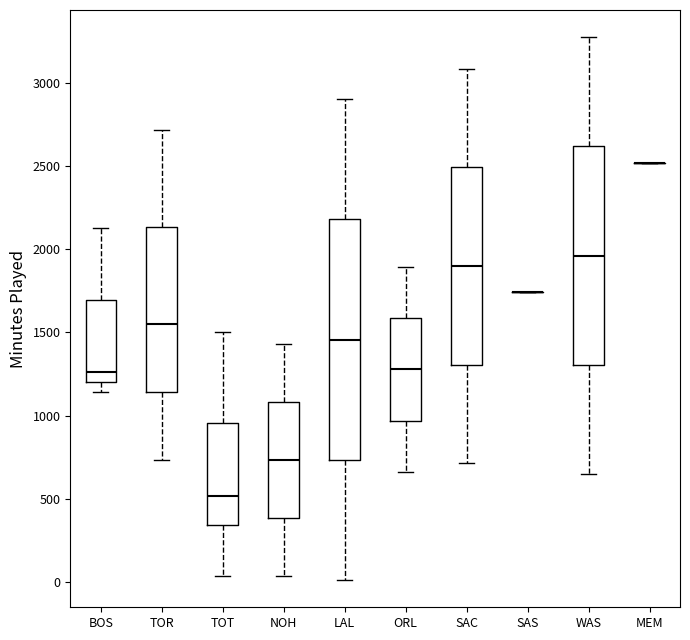

Comparing the boxes themselves (not the whiskers), which one is the tallest?

LAL